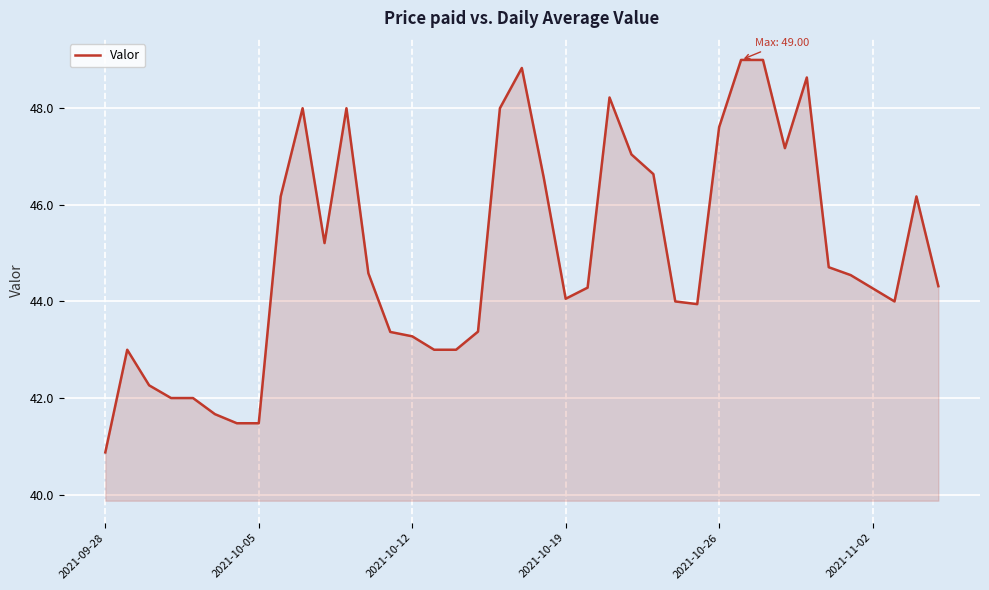

What is the difference between the maximum and minimum values?

8.1